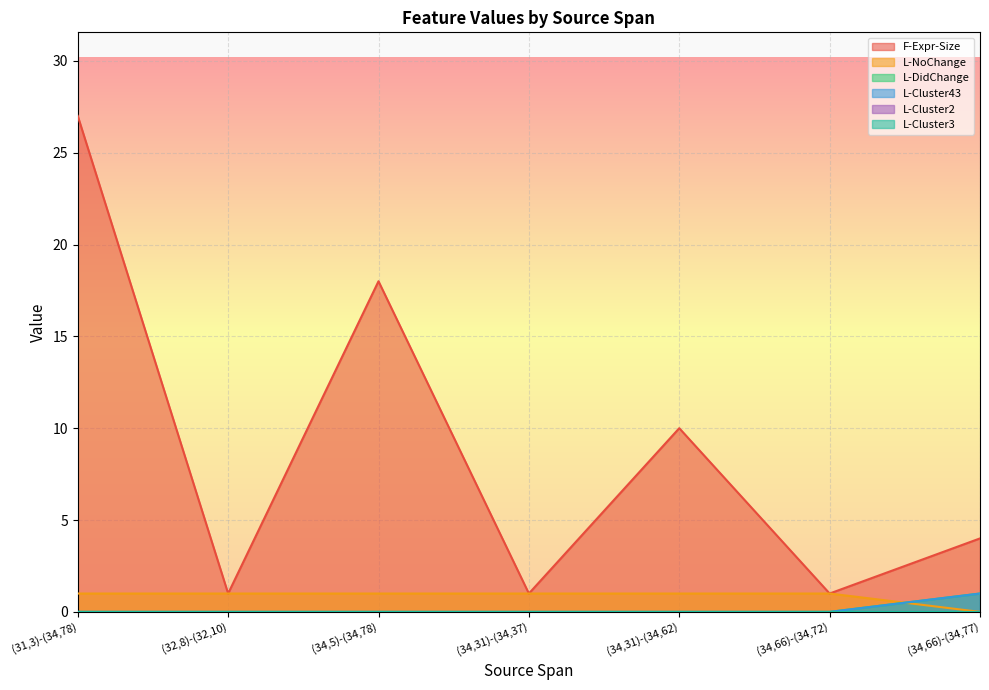

Reading right to left, transcribe all the data shown in this chart.

F-Expr-Size: 4	1	10	1	18	1	27
L-NoChange: 0	1	1	1	1	1	1
L-DidChange: 1	0	0	0	0	0	0
L-Cluster43: 1	0	0	0	0	0	0